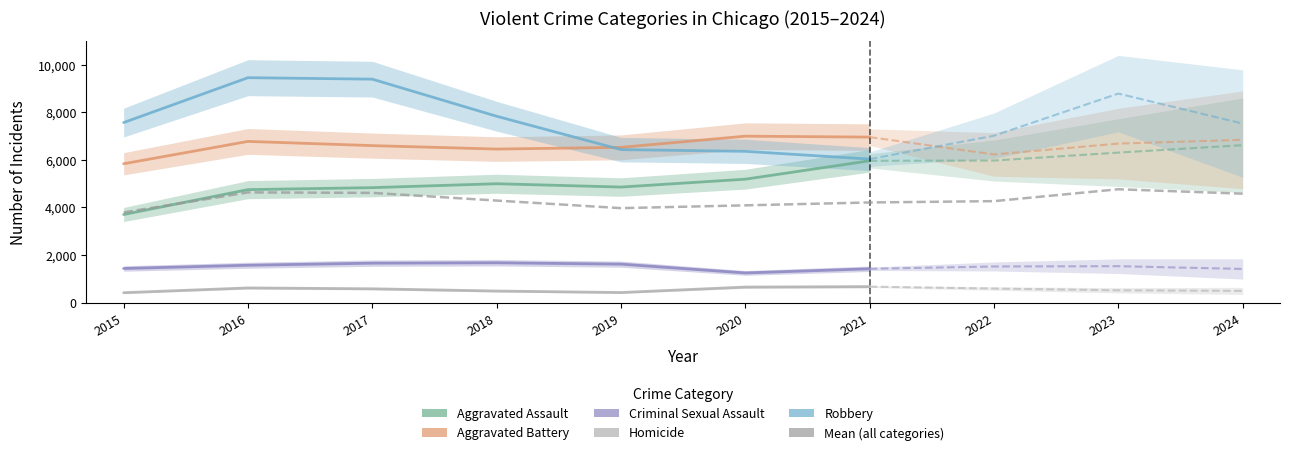

Which has a higher value, 2023 or 2020?

2023